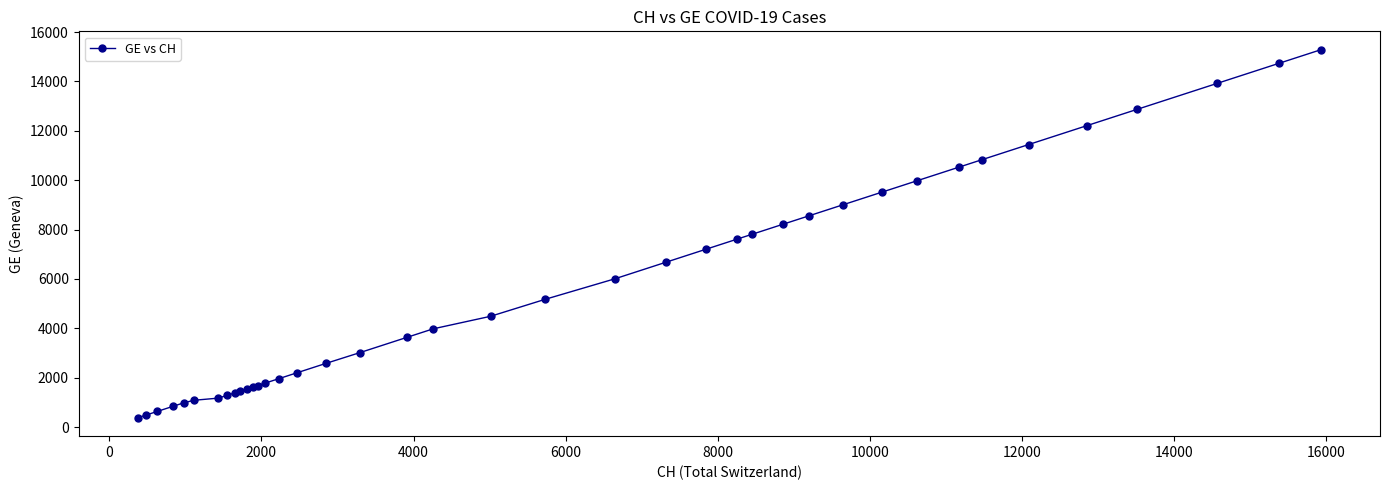

What is the greatest value displayed?

15284